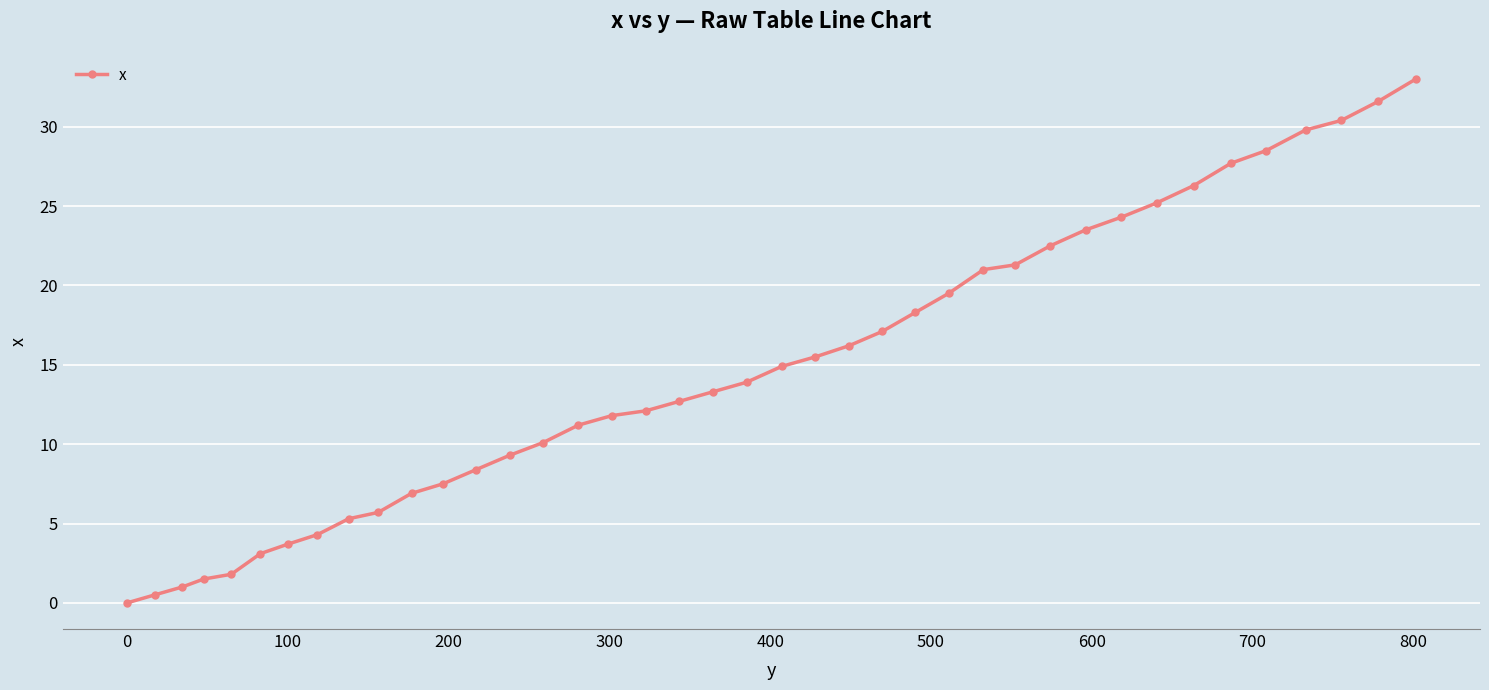

What is the difference between the maximum and minimum values?

33.0